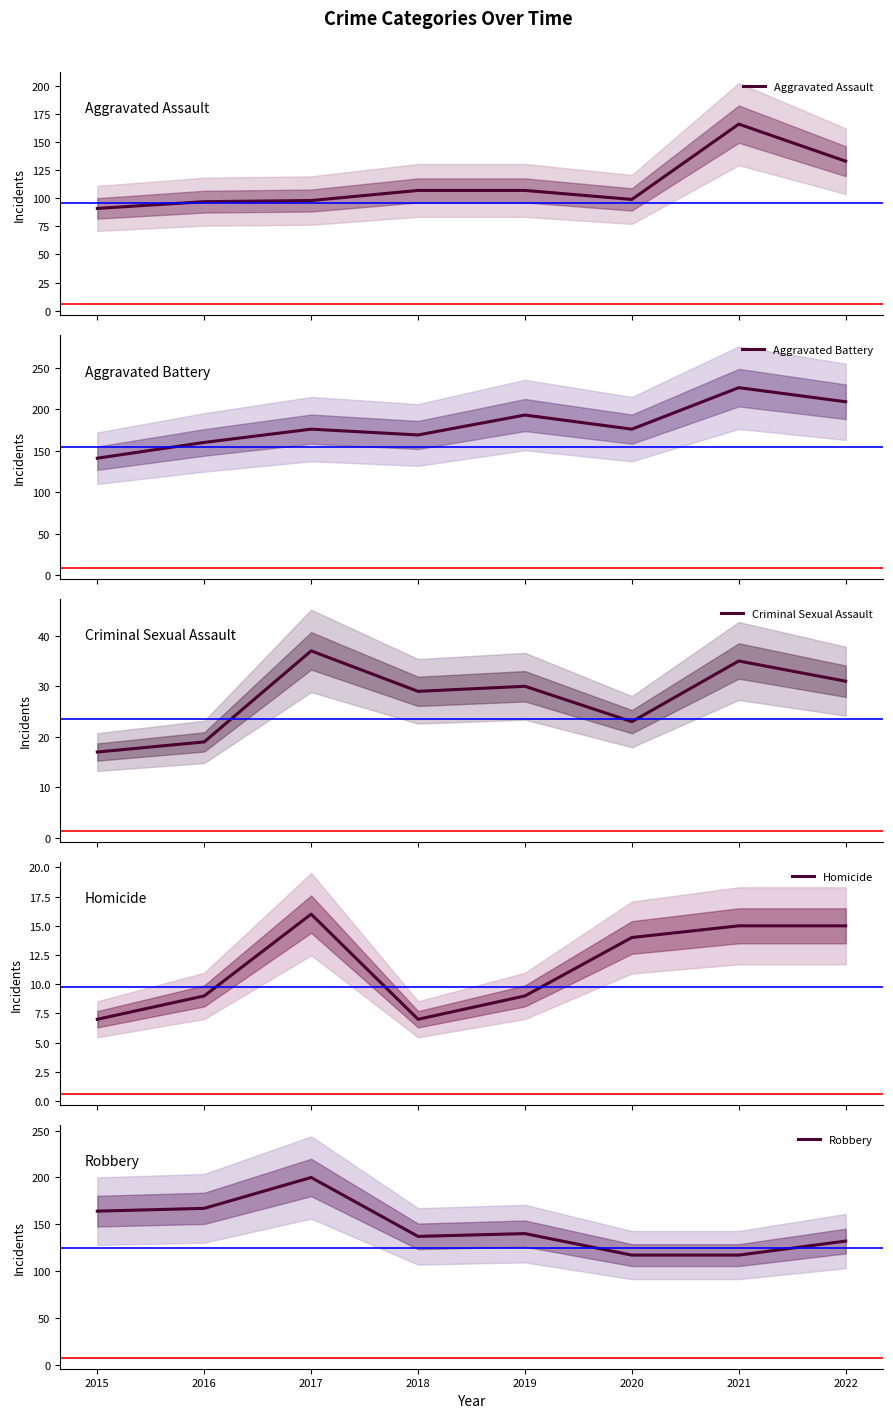

True or false: Criminal Sexual Assault and Robbery cross at least once.

False